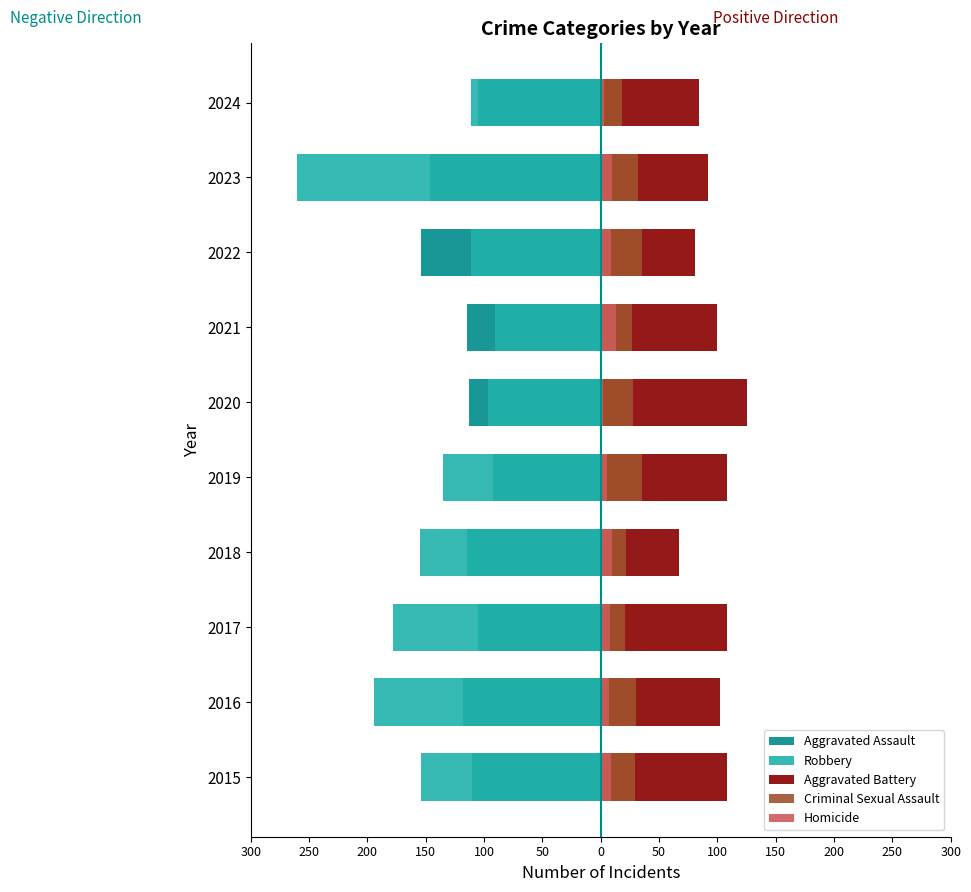

Which series changed the most between 2016 and 2023?

Robbery